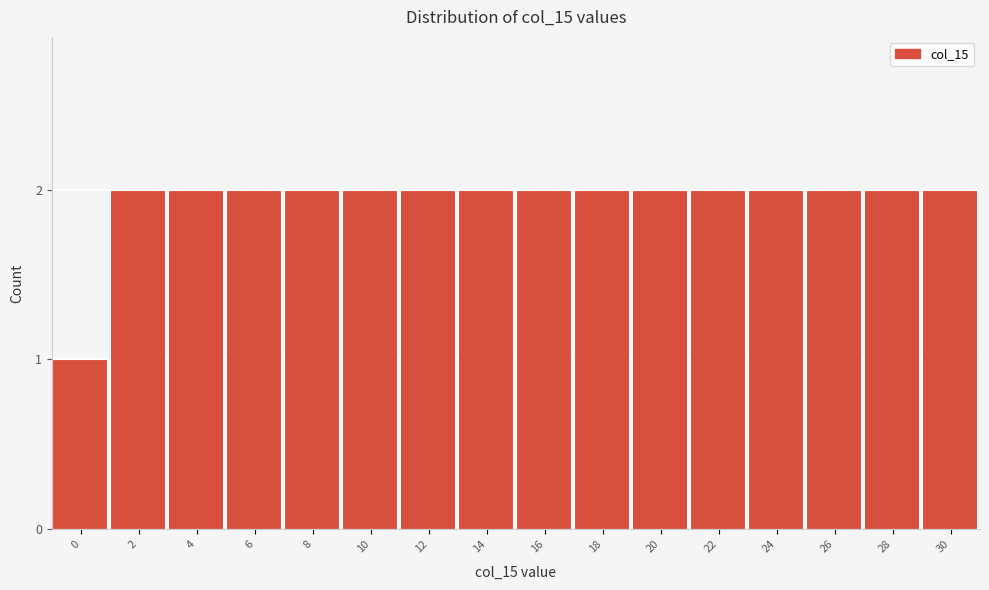

Reading left to right, what are all the values shown in this chart?

1	2	2	2	2	2	2	2	2	2	2	2	2	2	2	2